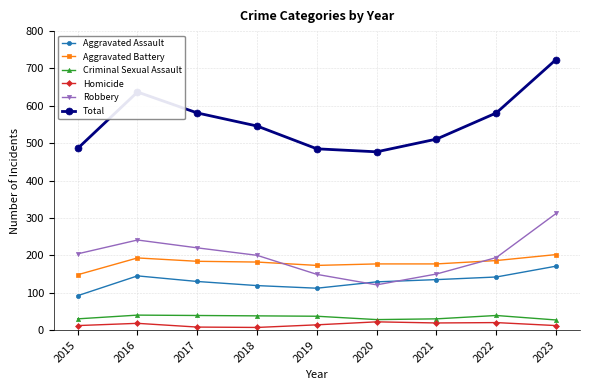

Is it true that Criminal Sexual Assault equals 39 at 2017?

True